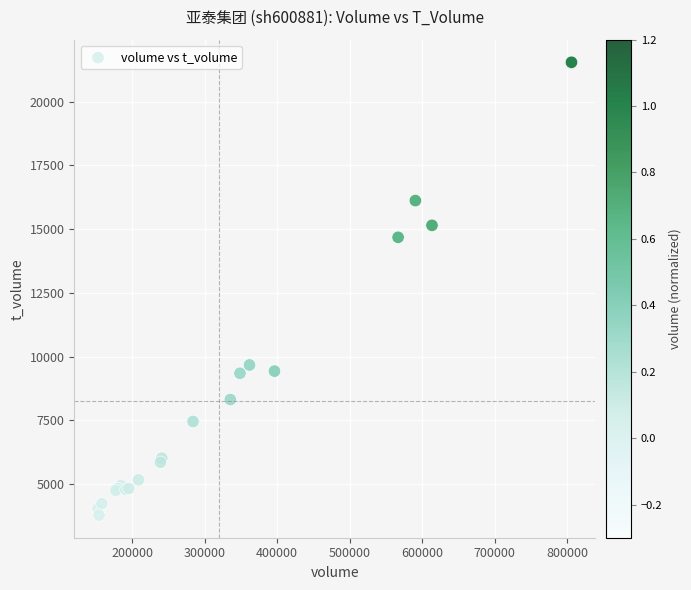

What Y value in the scatter plot is closest to 12668?

14683